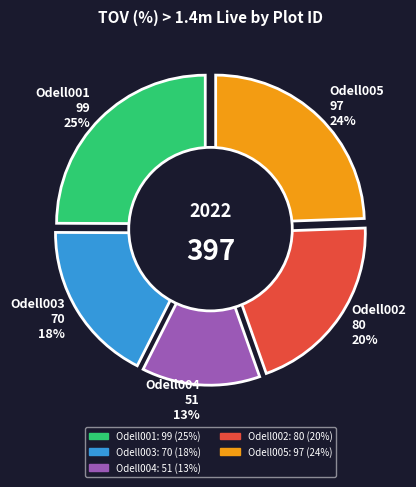

Count the number of slices in the pie.

5